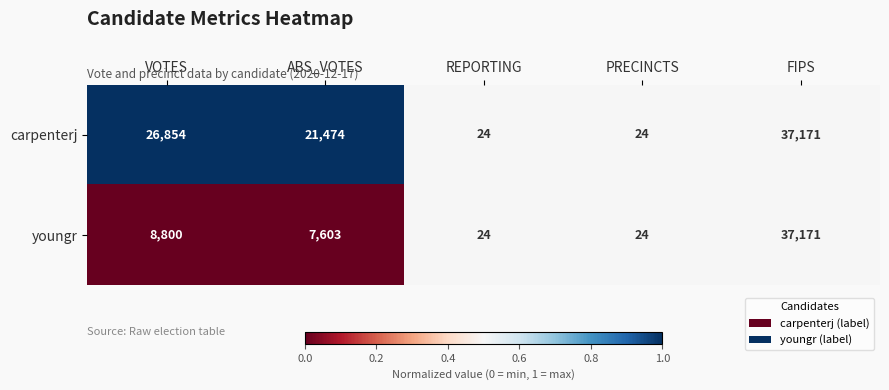

Is it true that carpenterj equals 29721 at ABS_VOTES?

False